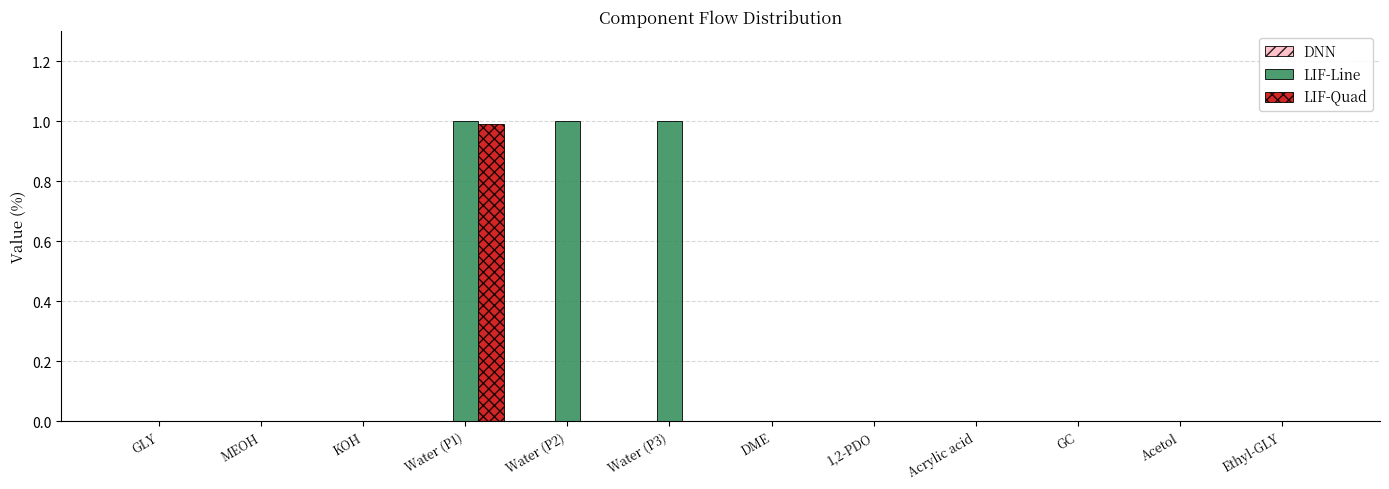

Which series has the largest total across all categories?

LIF-Line